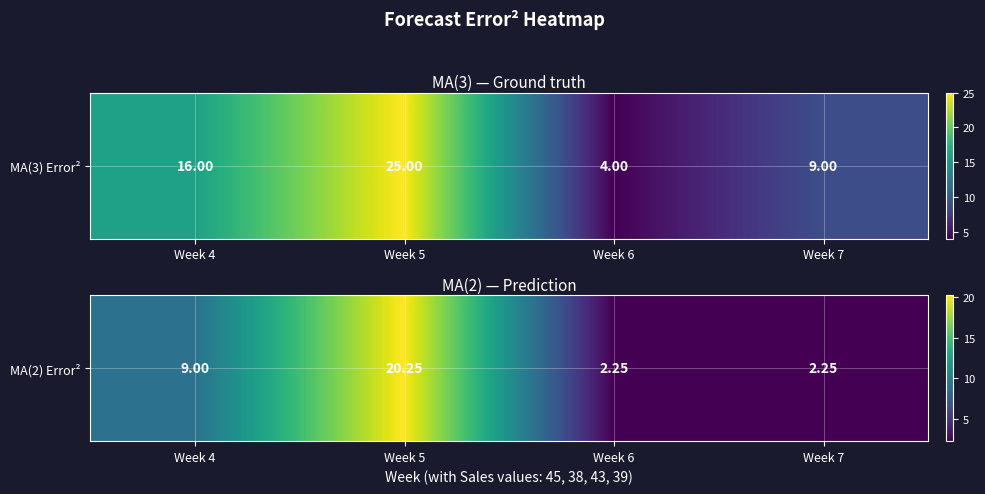

At which label does the data first exceed 9?

Week 5